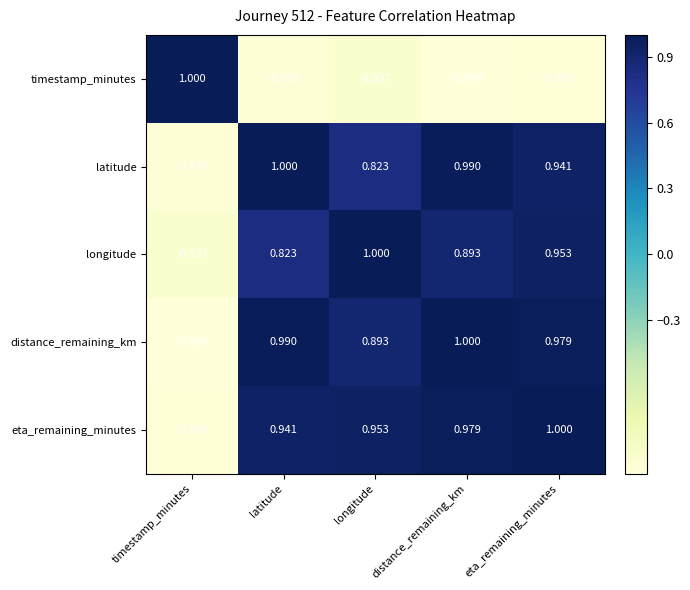

What is the difference between the highest and lowest values at latitude?

2.0